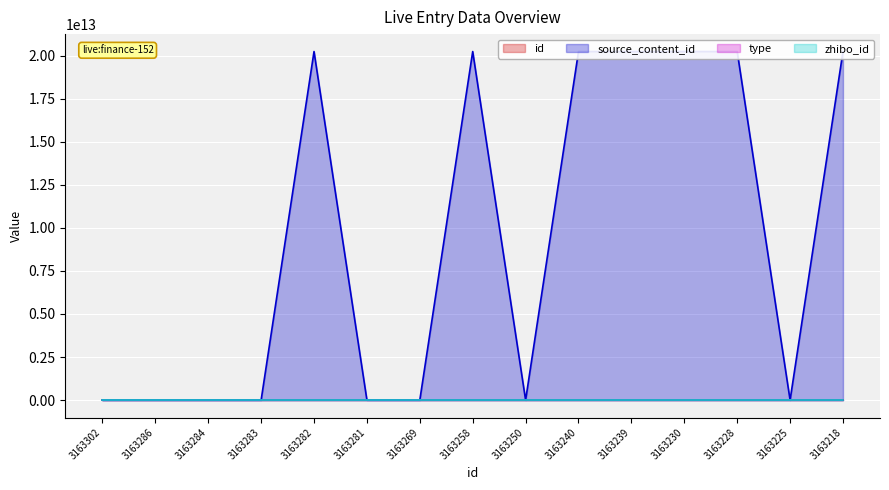

Reading right to left, transcribe all the data shown in this chart.

id: 3163218	3163225	3163228	3163230	3163239	3163240	3163250	3163258	3163269	3163281	3163282	3163283	3163284	3163286	3163302
source_content_id: 20230704112643	0	20230704113617	20230704113828	20230704114911	20230704115237	0	20230704121159	0	0	20230704123109	0	0	0	0
type: 1	0	0	0	1	1	0	0	1	0	0	0	0	0	0